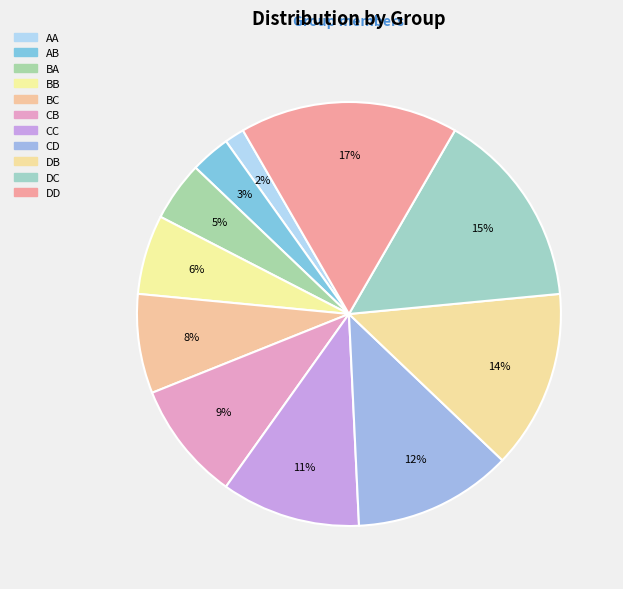

Is it true that AA is 2% of the pie?

True